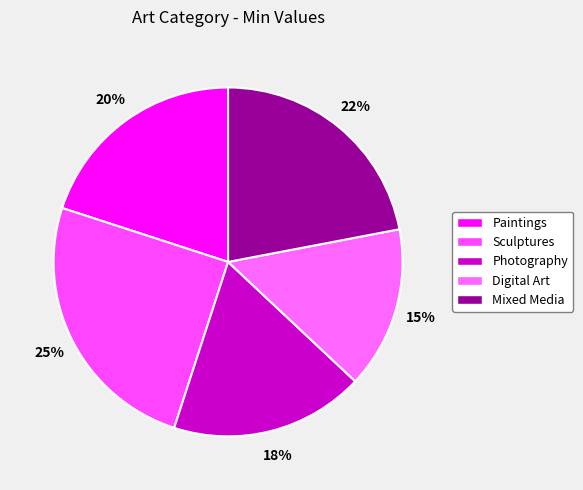

Which category has the biggest portion of the pie?

Sculptures